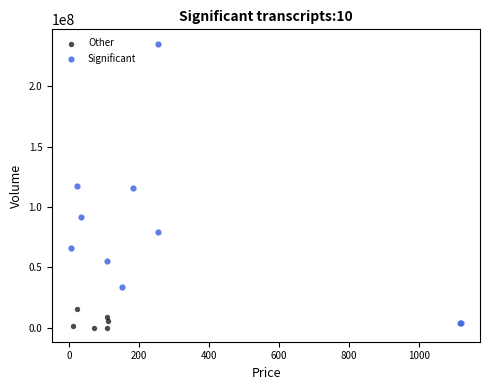

What are all the series names shown in the legend?

Other, Significant